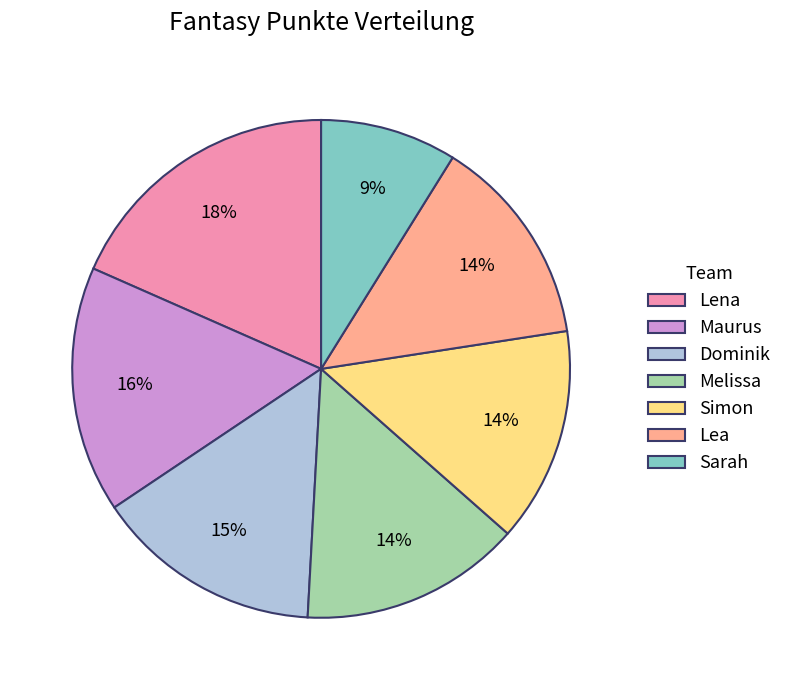

The Simon slice represents 14% of the pie. True or false?

True